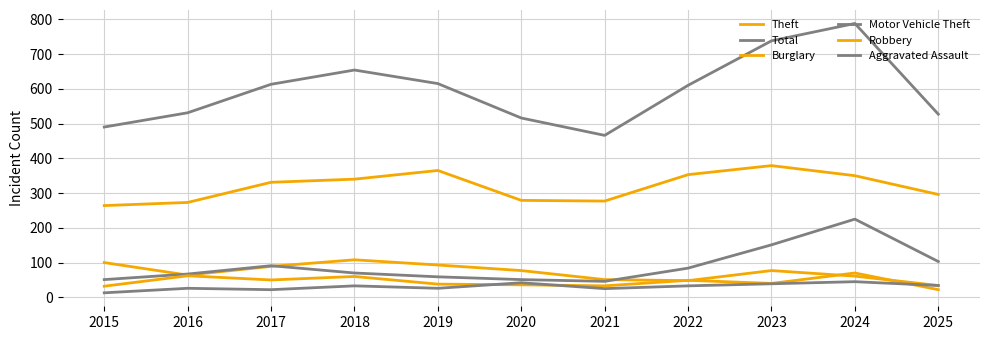

How many lines are shown in the chart?

6